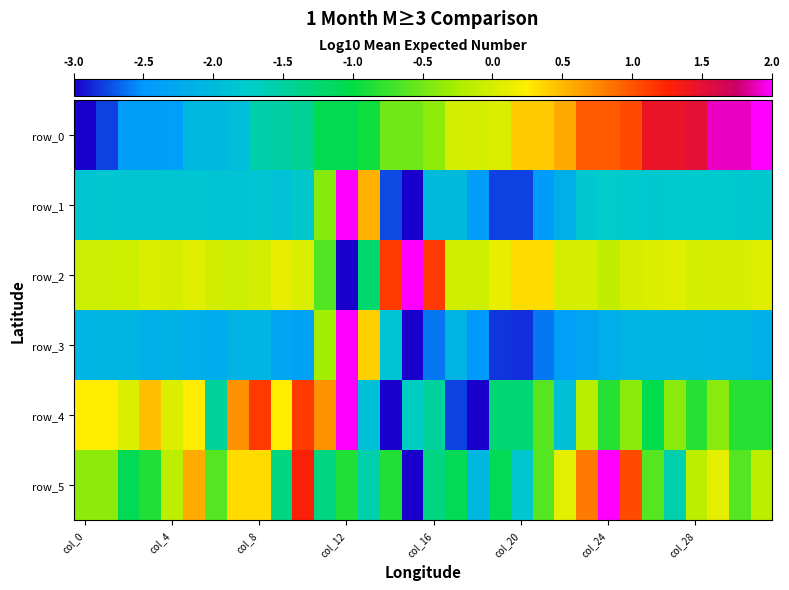

How many data points in row_3 are less than -2?

28